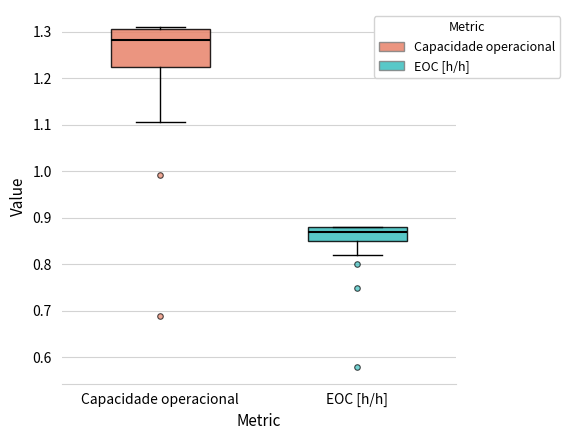

Where is the lower edge of the box for Capacidade operacional on the y-axis? The values are not printed on the chart, so give them approximately, as read against the axis.

1.23